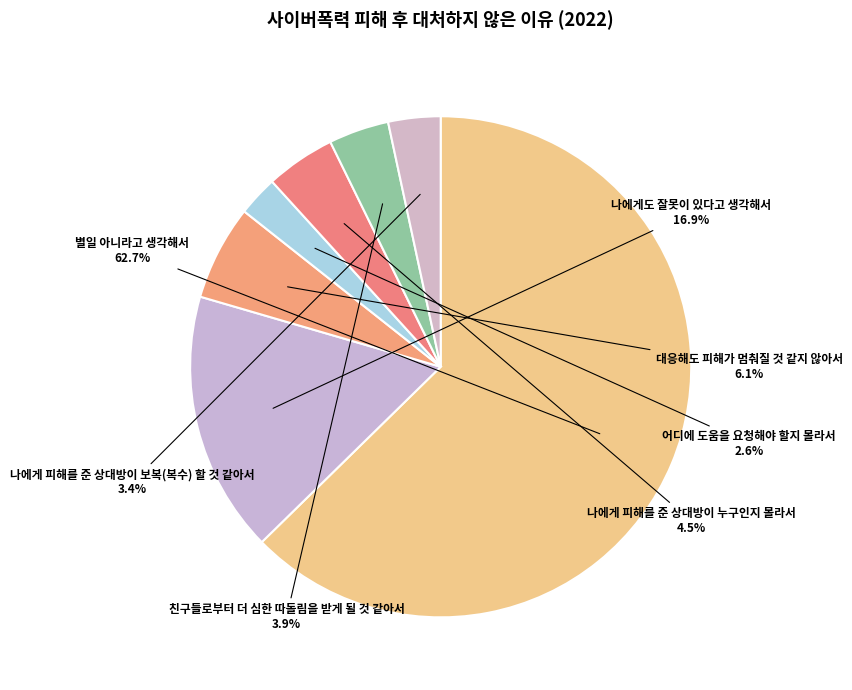

Count the number of slices in the pie.

7